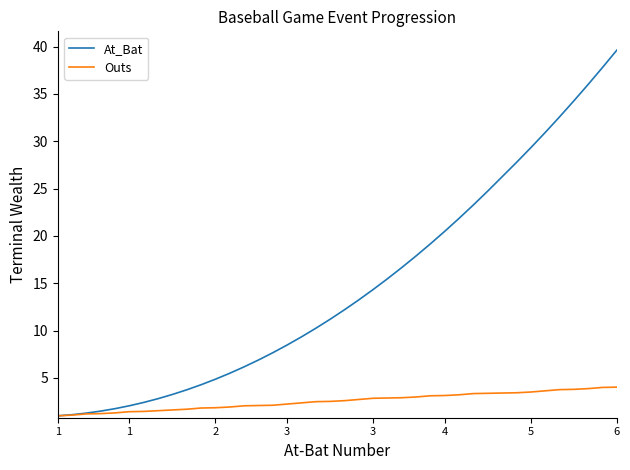

List the series in order of their overall mean, highest first.

At_Bat, Outs